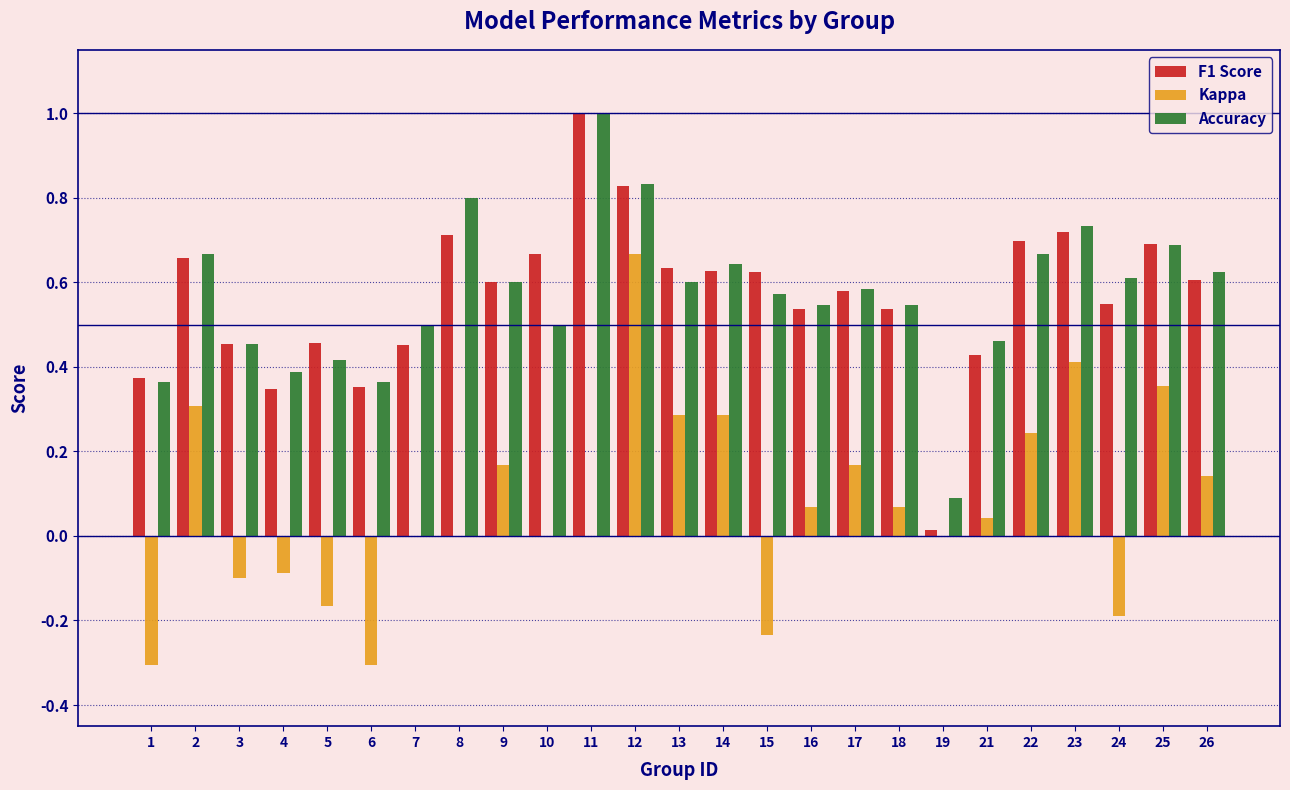

What is the sum of all Kappa values?

1.8